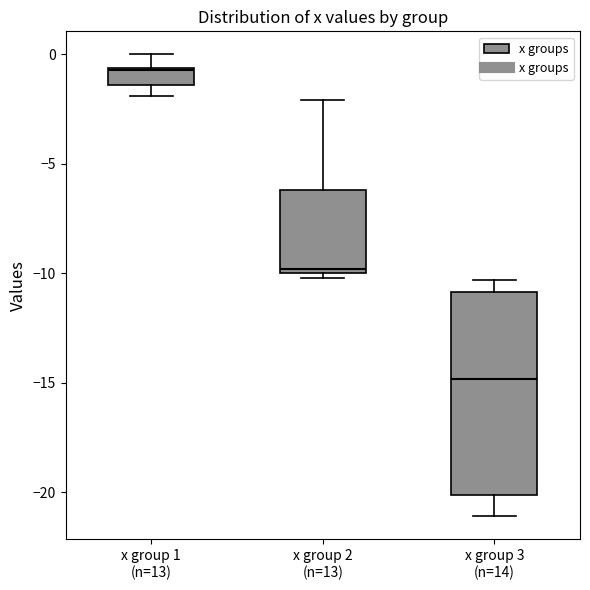

Reading left to right, transcribe this box plot: for each box, give where its median line is, the range the box spans, and where its two whiskers end, as read against the y-axis. The values are not printed on the chart, so give them approximately, as read against the axis.

x group 1 (n=13): median -0.5, box -1.5 to -0.5, whiskers -2.0 to 0.0
x group 2 (n=13): median -10.0 (just above the box's lower edge), box -10.0 to -6.0, whiskers -10.0 (just below the box's lower edge) to -2.0
x group 3 (n=14): median -15.0, box -20.0 to -11.0, whiskers -21.0 to -10.5